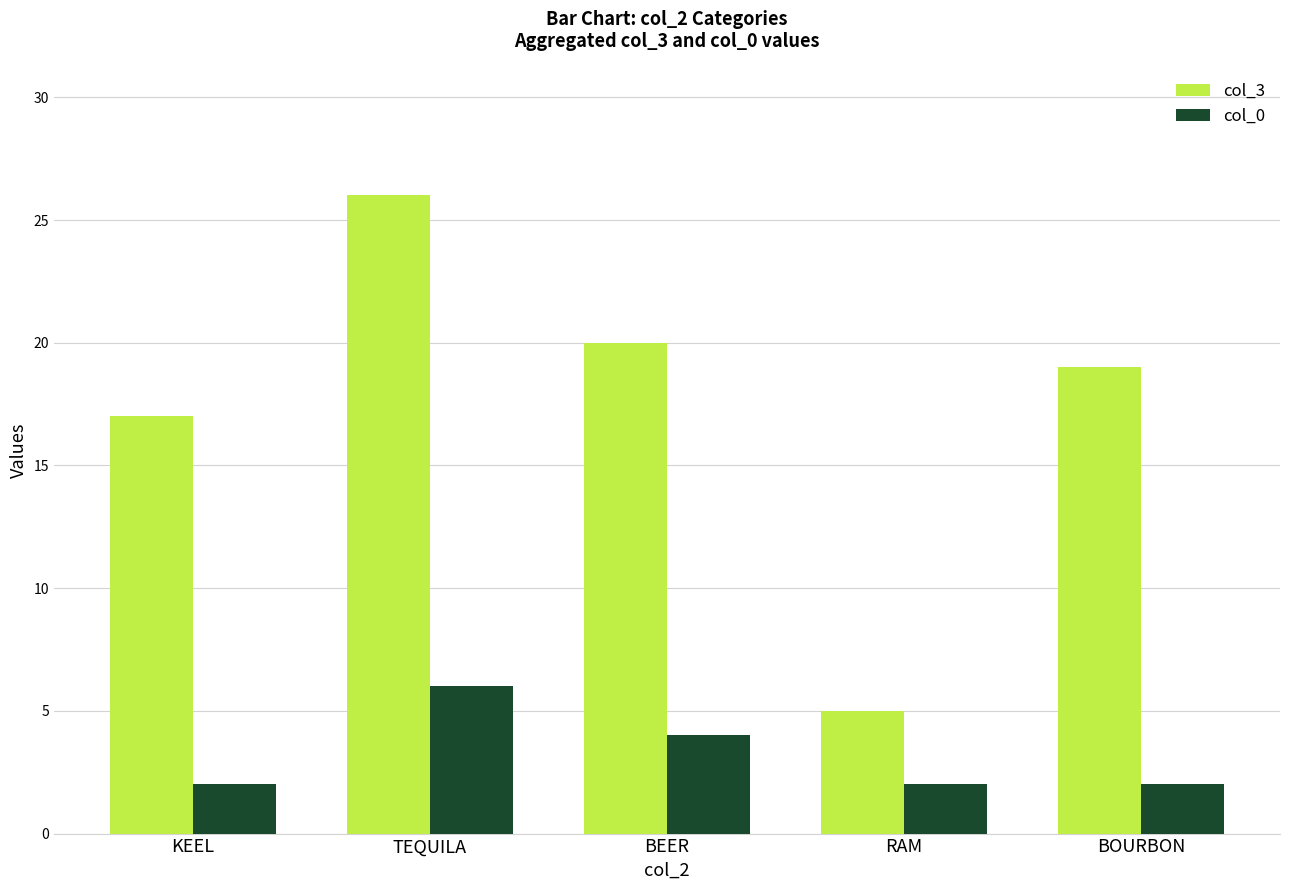

What position from the left is BOURBON?

5